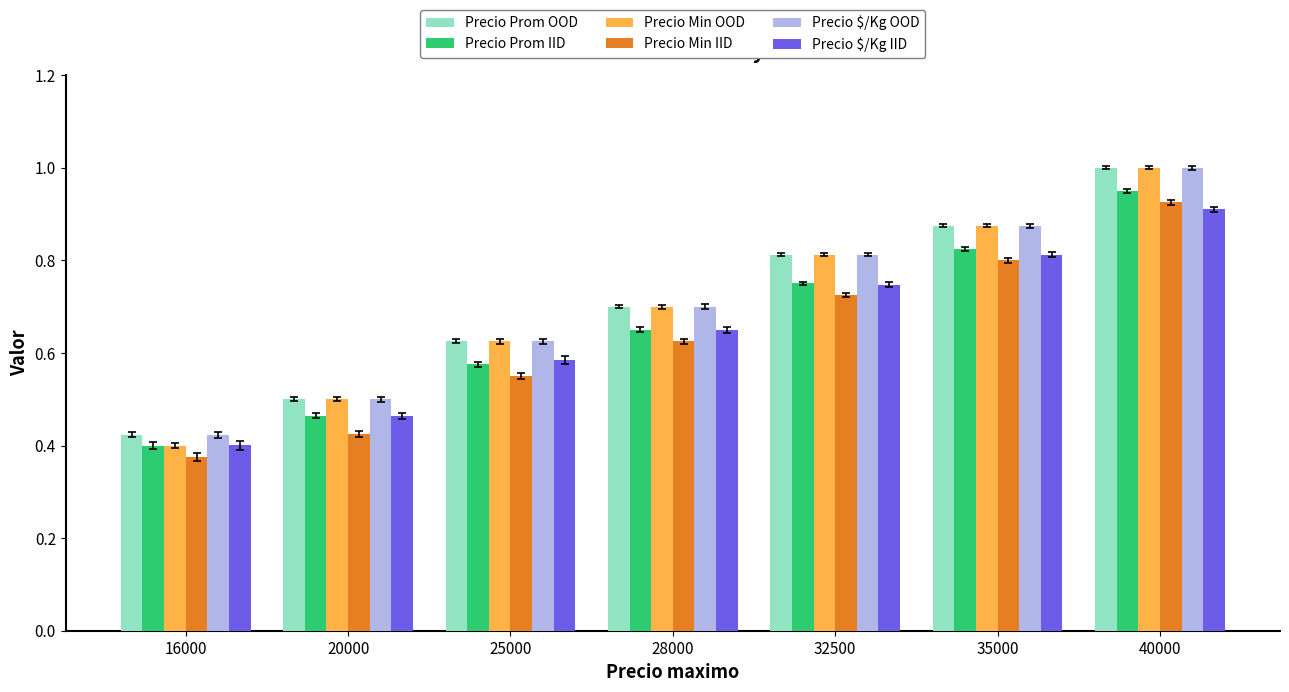

At which label is Precio Min IID closest to 0?

16000